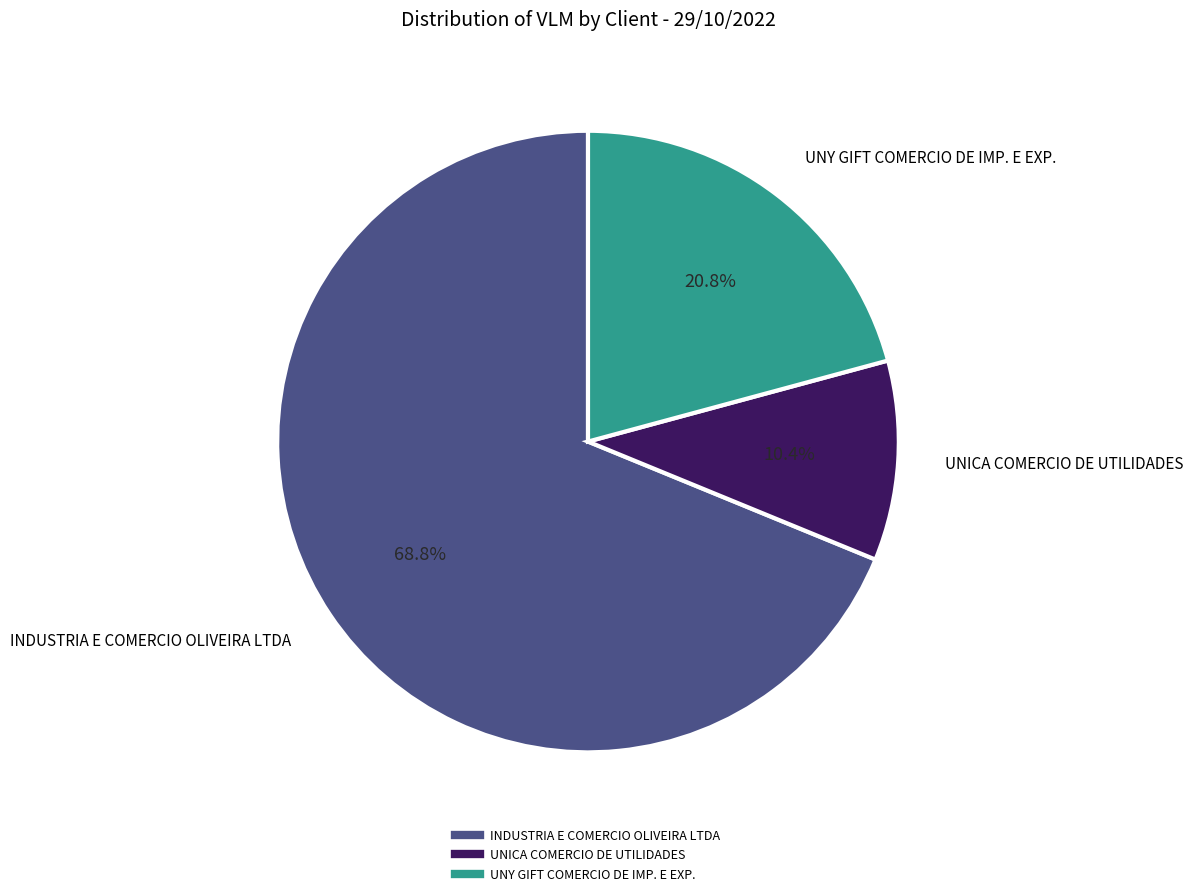

Is there any slice that represents more than half of the pie?

Yes